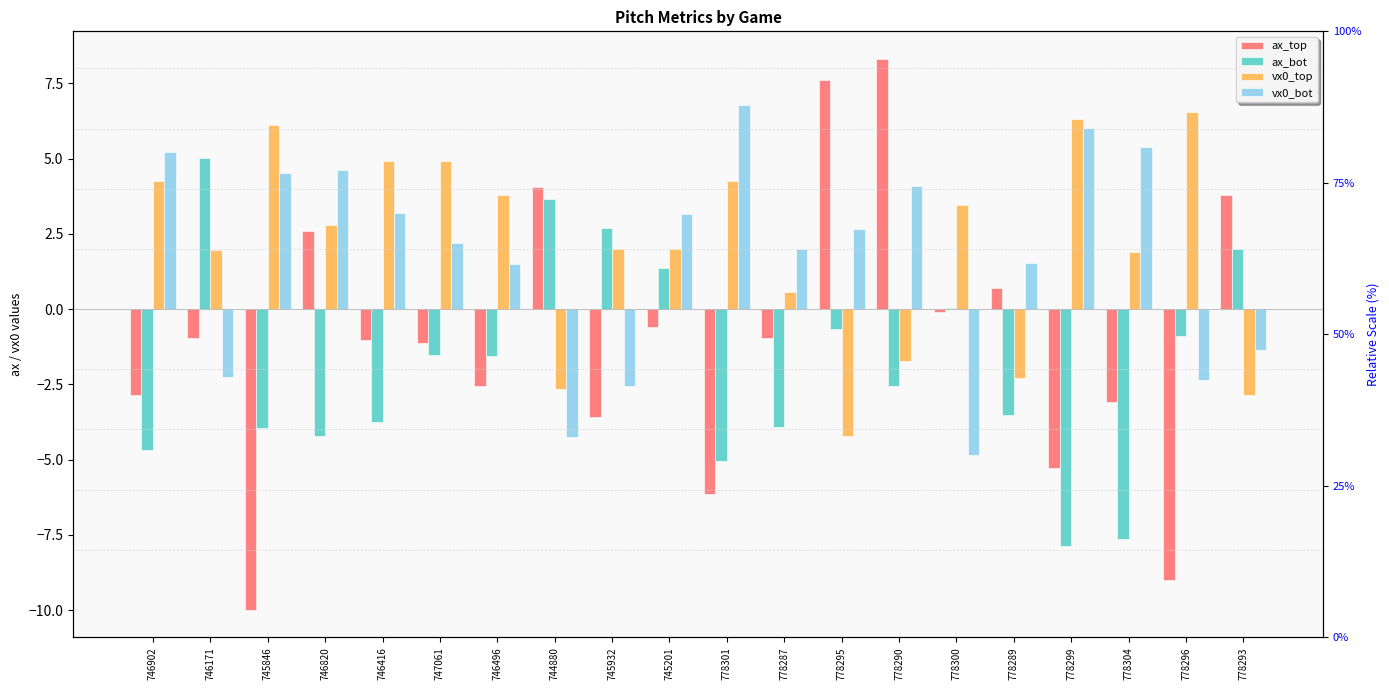

How many negative values does the vx0_top series have?

5